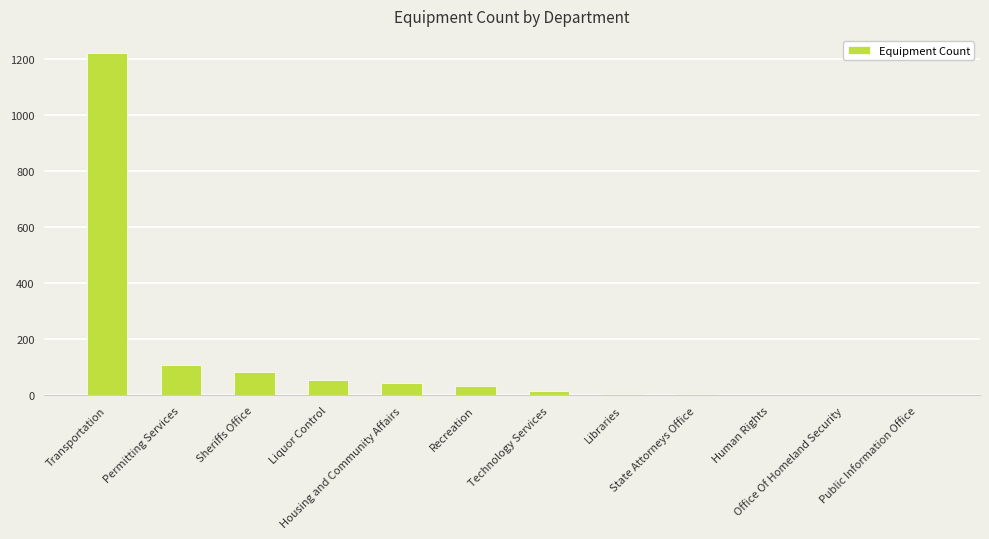

What is the sum of all values?

1582